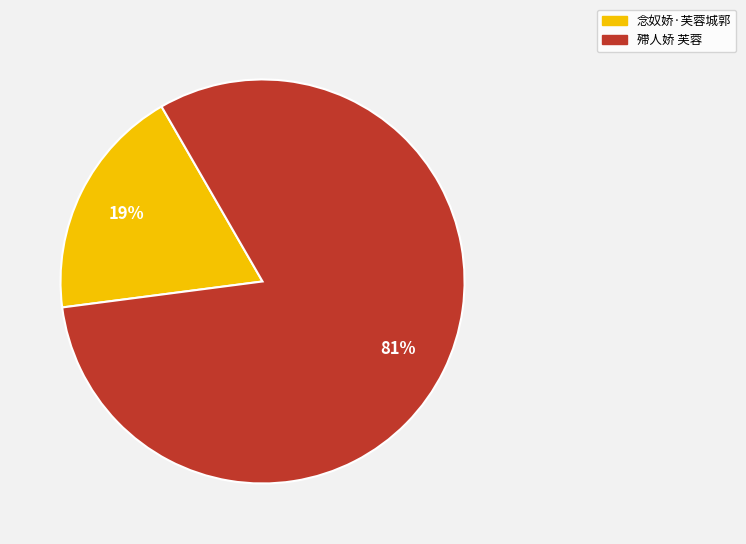

Do 殢人娇 芙蓉 and 念奴娇·芙蓉城郭 together represent more than half of the pie?

Yes